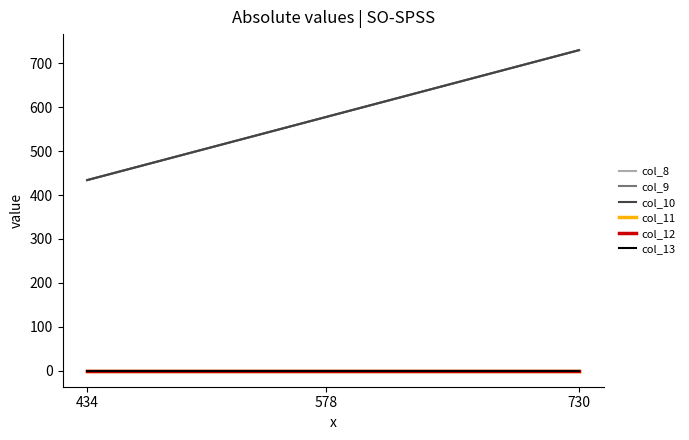

Is this an area chart (filled region under the line)?

No